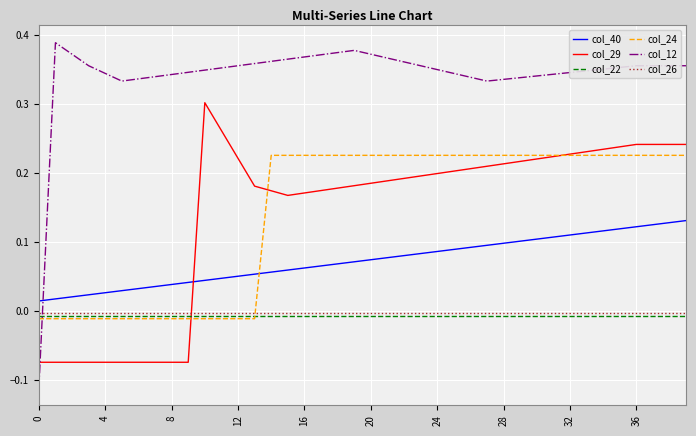

Which series has the largest total across all categories?

col_12